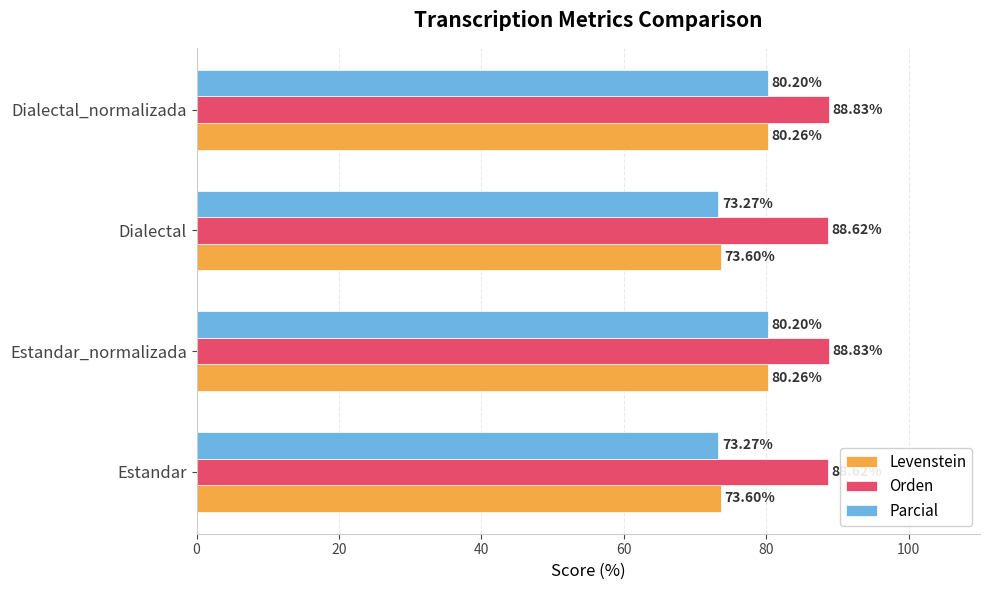

How many data points does each series have?

4